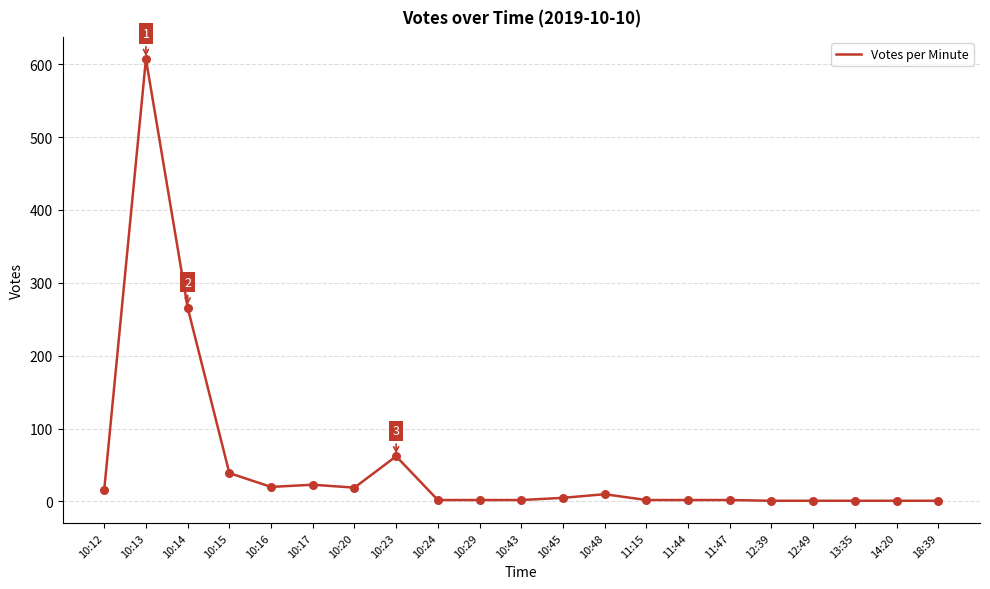

What is the change in value from 11:44 to 12:49?

-1